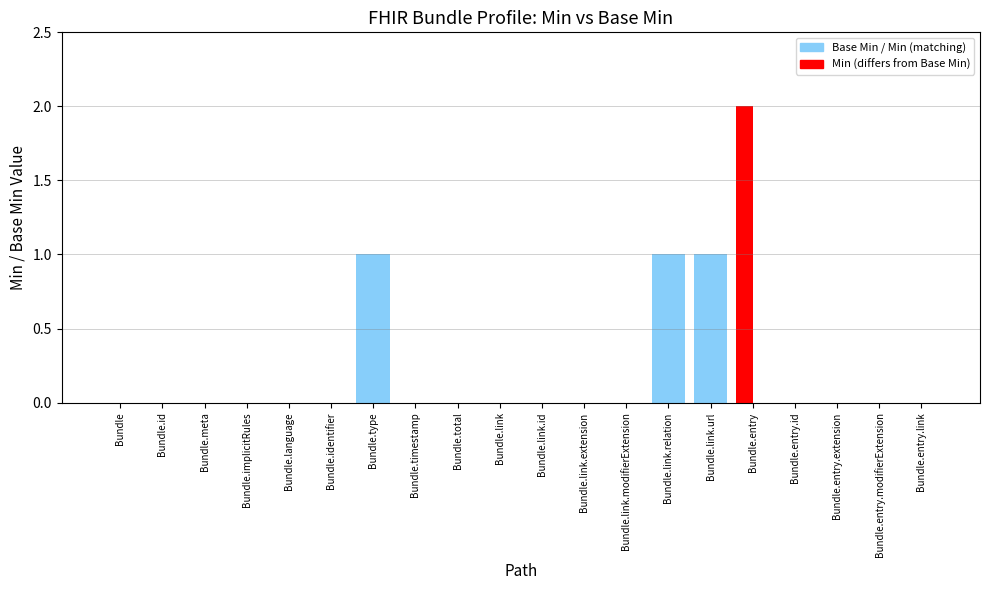

How many categories are shown in the chart?

20